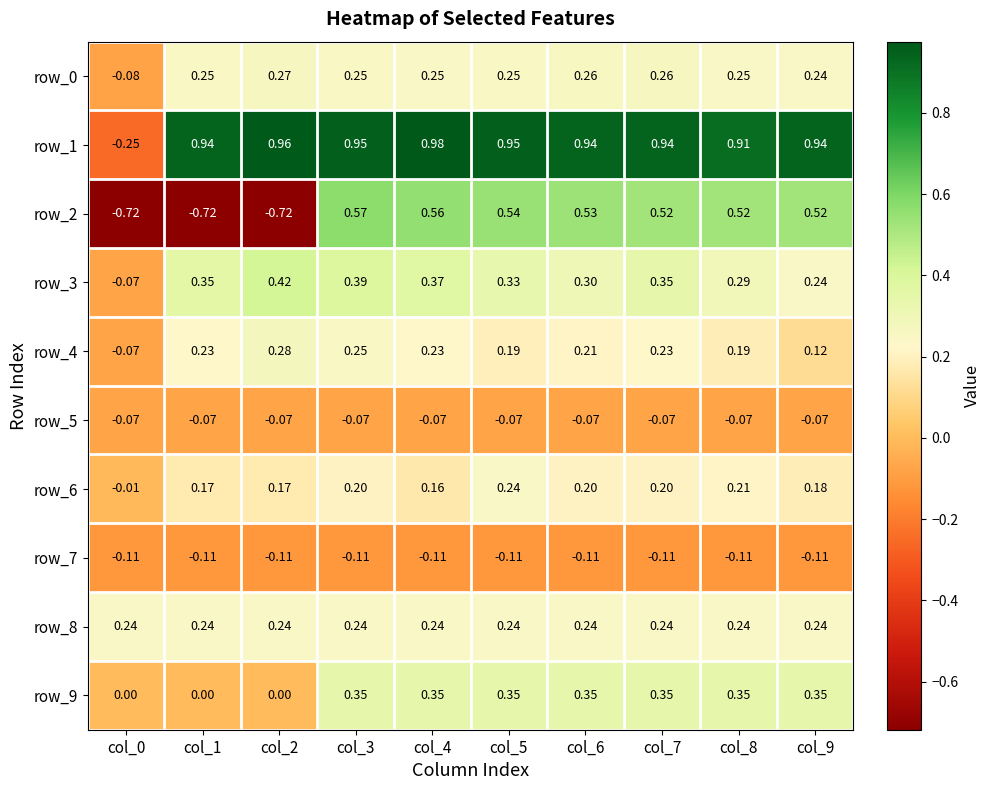

Which series has the largest total across all categories?

row_1